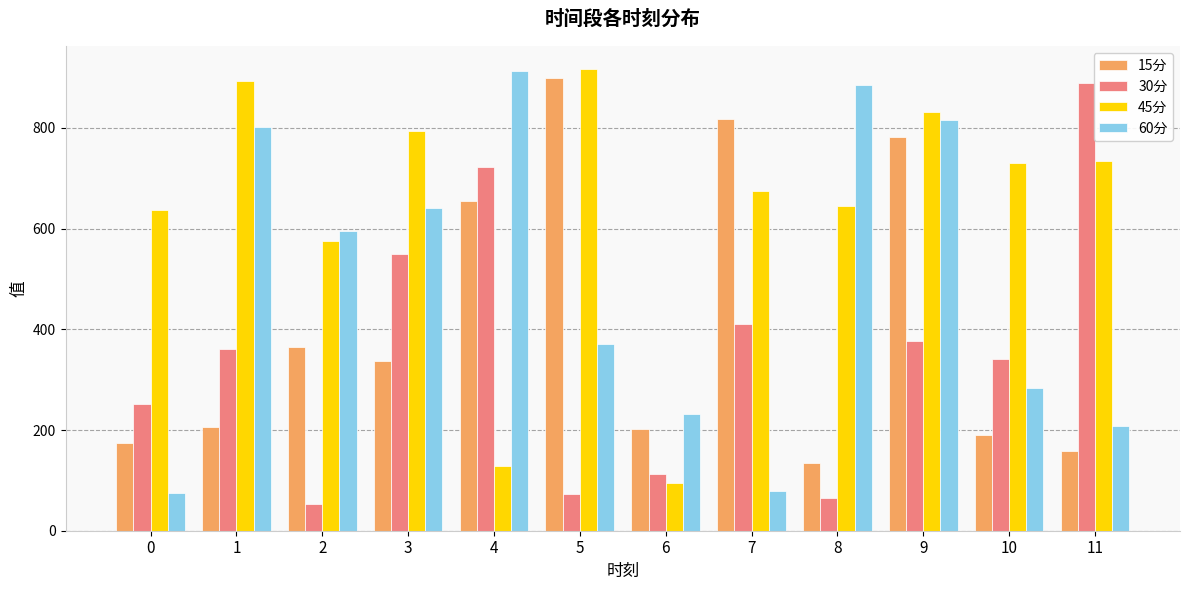

Which series changed the most between 3 and 8?

30分